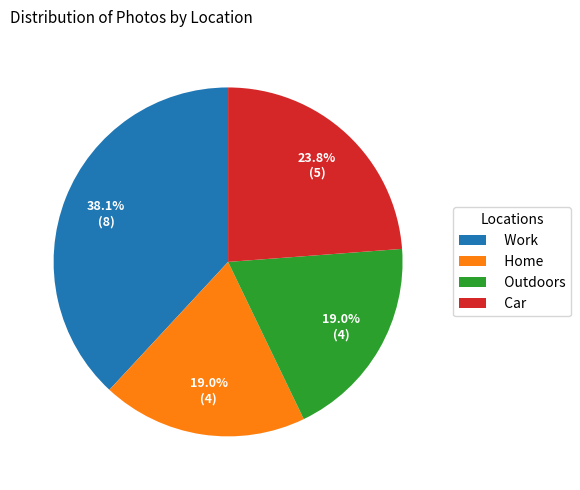

To the nearest percent, what is the difference between the Work and Outdoors slice percentages?

19%